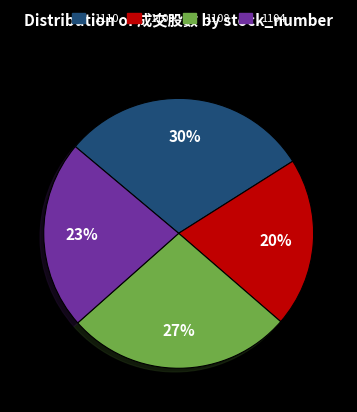

What is the largest slice in the pie chart?

1110